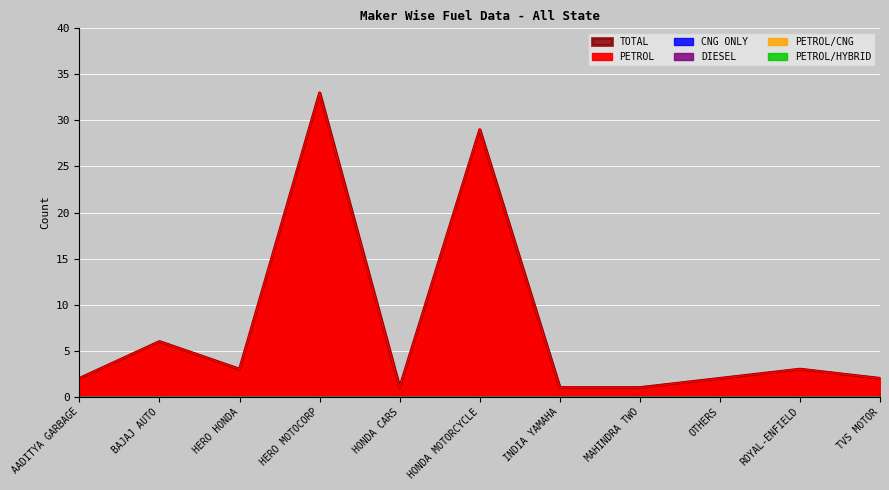

What are all the series names shown in the legend?

PETROL, TOTAL, CNG ONLY, DIESEL, PETROL/CNG, PETROL/HYBRID